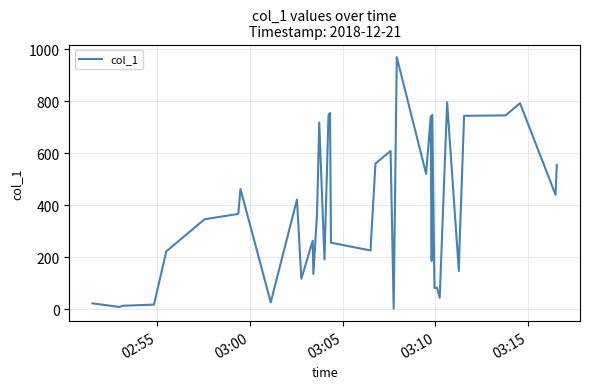

What is the difference between the maximum and minimum values?

966.0